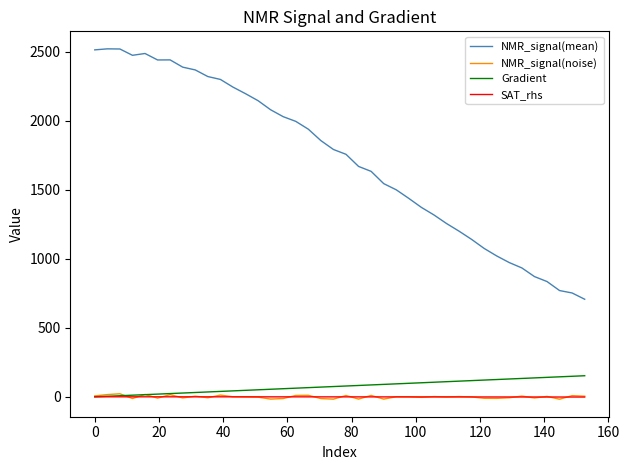

True or false: NMR_signal(mean) and NMR_signal(noise) intersect in this chart.

False